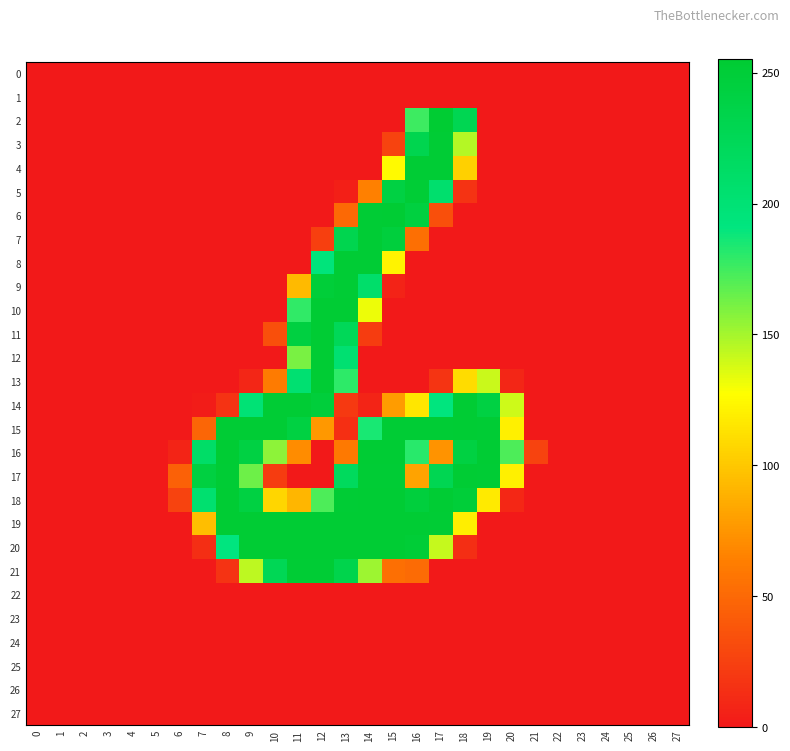

Which series has the largest range (max minus min)?

2